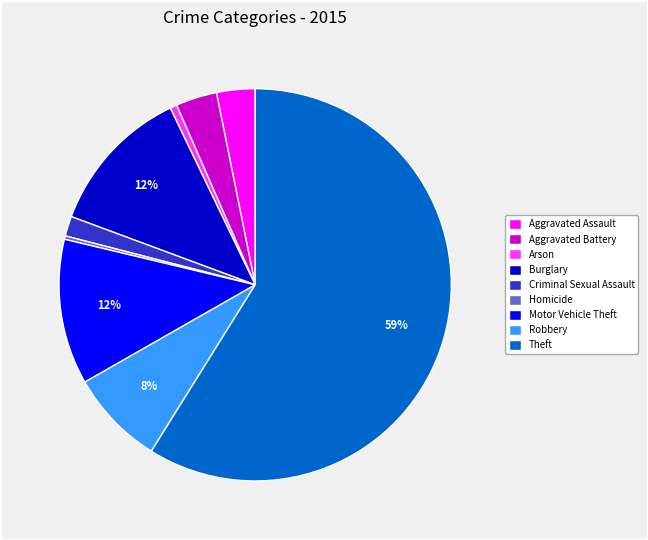

Between Motor Vehicle Theft and Robbery, which is larger?

Motor Vehicle Theft